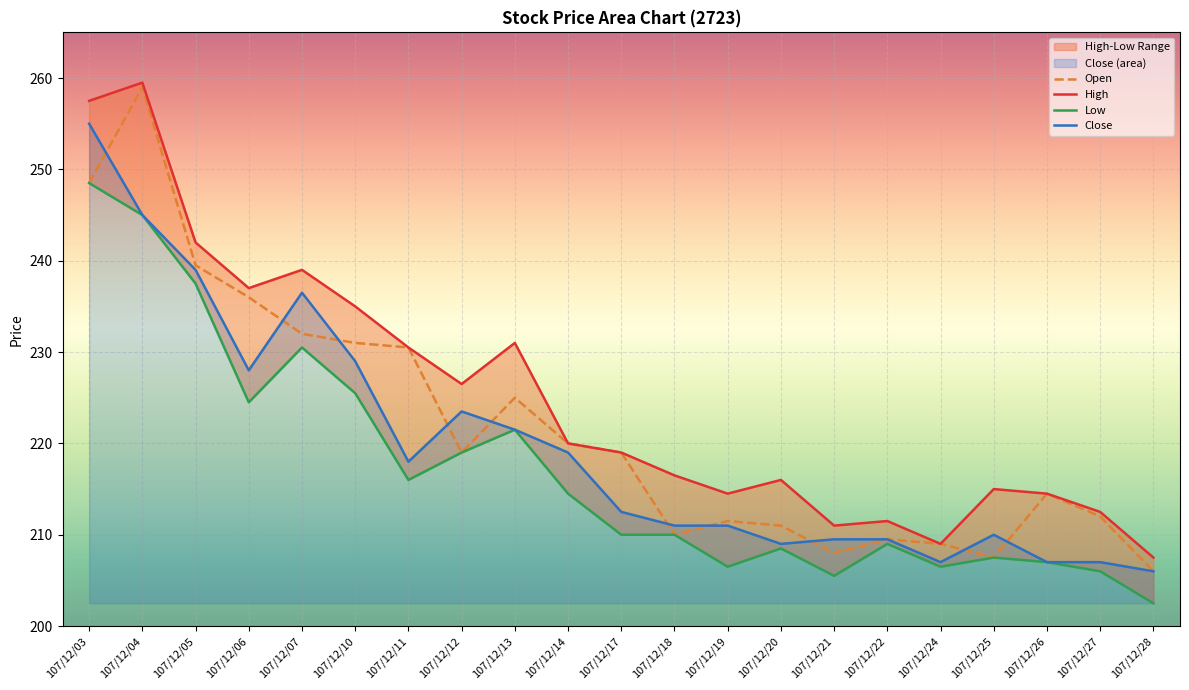

How many categories are shown in the chart?

21